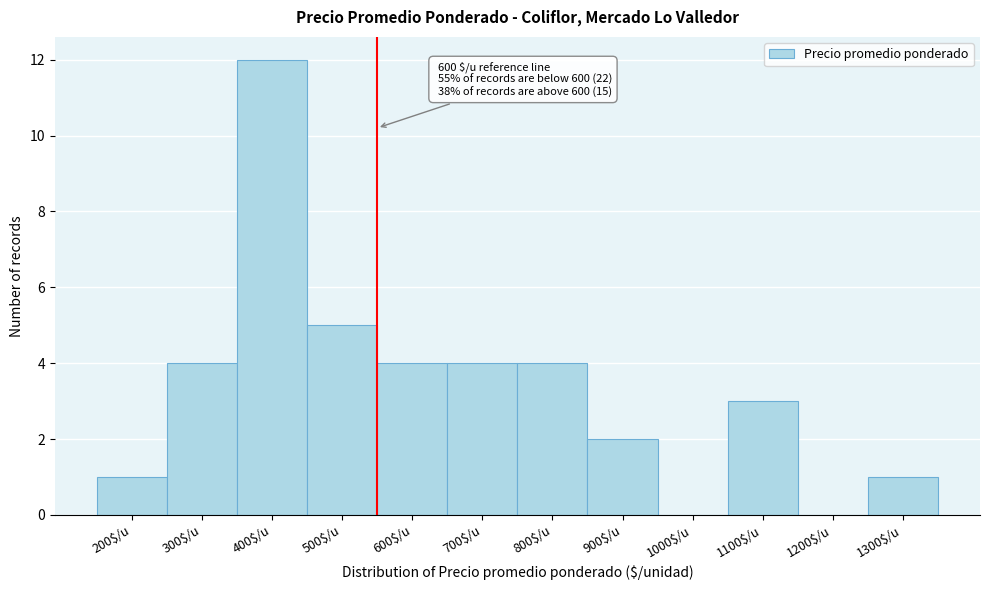

What is the greatest value displayed?

12